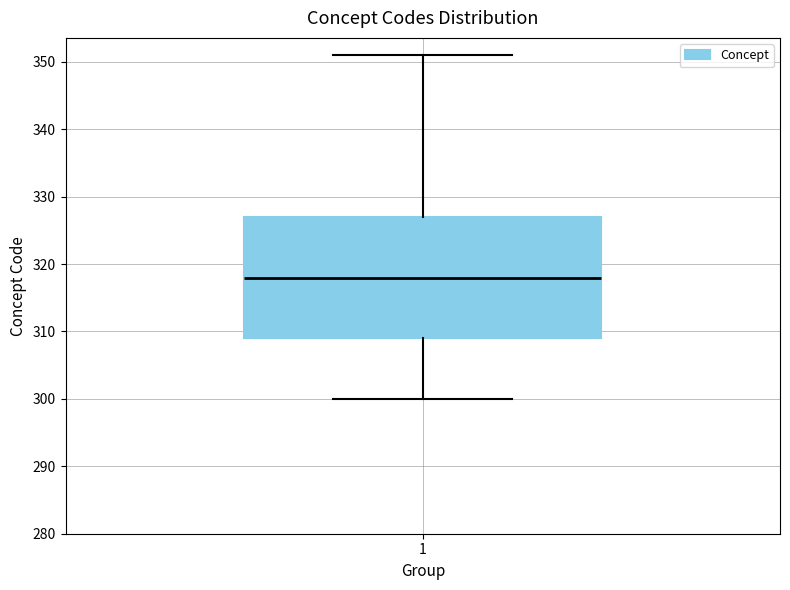

Read this box plot against the y-axis: the position of the median line, the range covered by the box, and the ends of both whiskers. The values are not printed on the chart, so give them approximately, as read against the axis.

median 318, box 309 to 327, whiskers 300 to 351